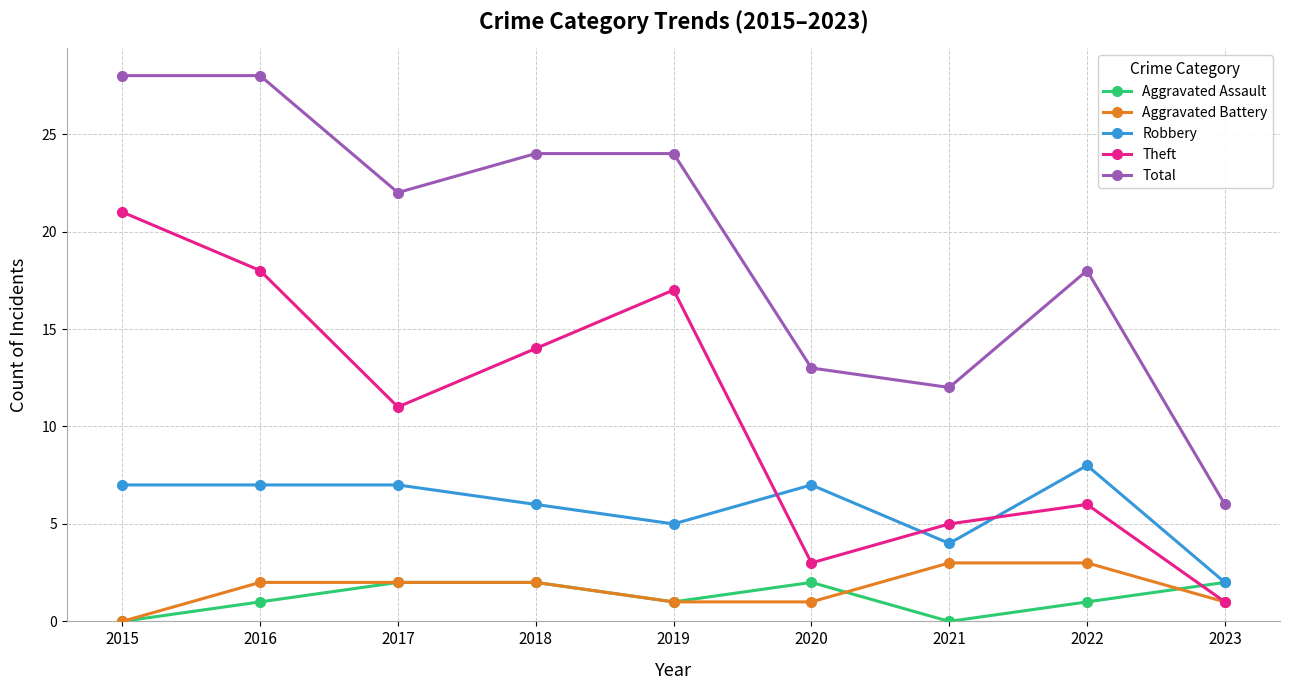

True or false: Robbery and Total cross at least once.

False